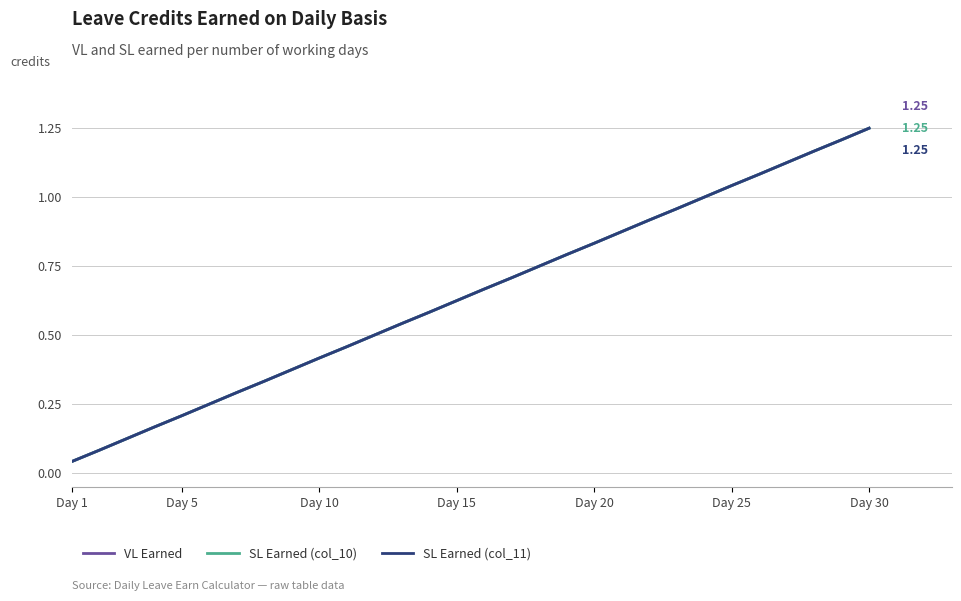

What is the average value of the SL Earned (col_10) series?

0.6